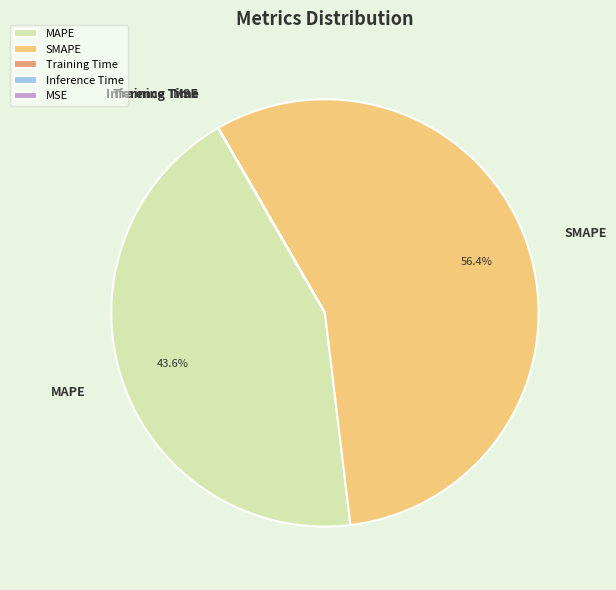

Is SMAPE the majority of the pie?

Yes